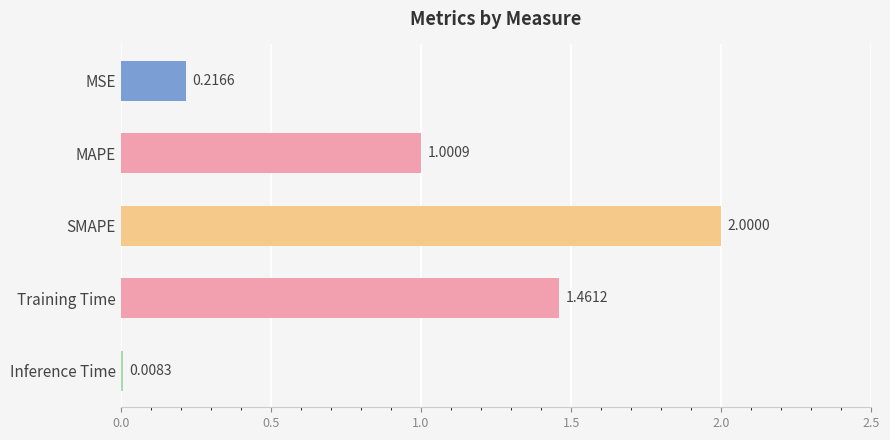

What is the label of the 4th bar from the bottom?

MAPE